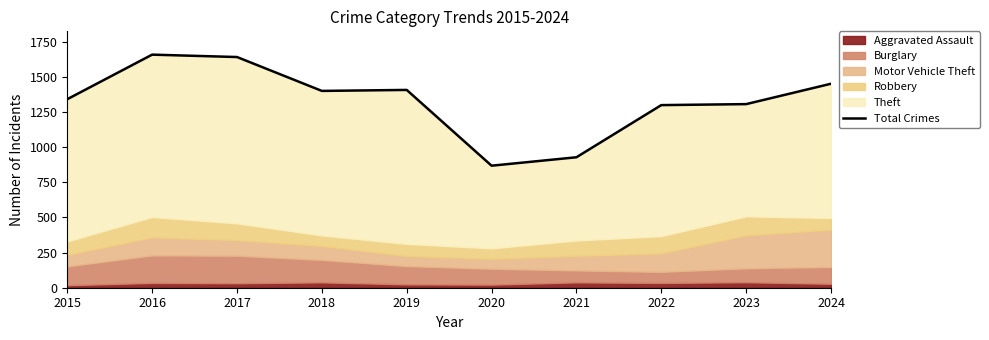

At which category does the data reach its first local valley?

2018